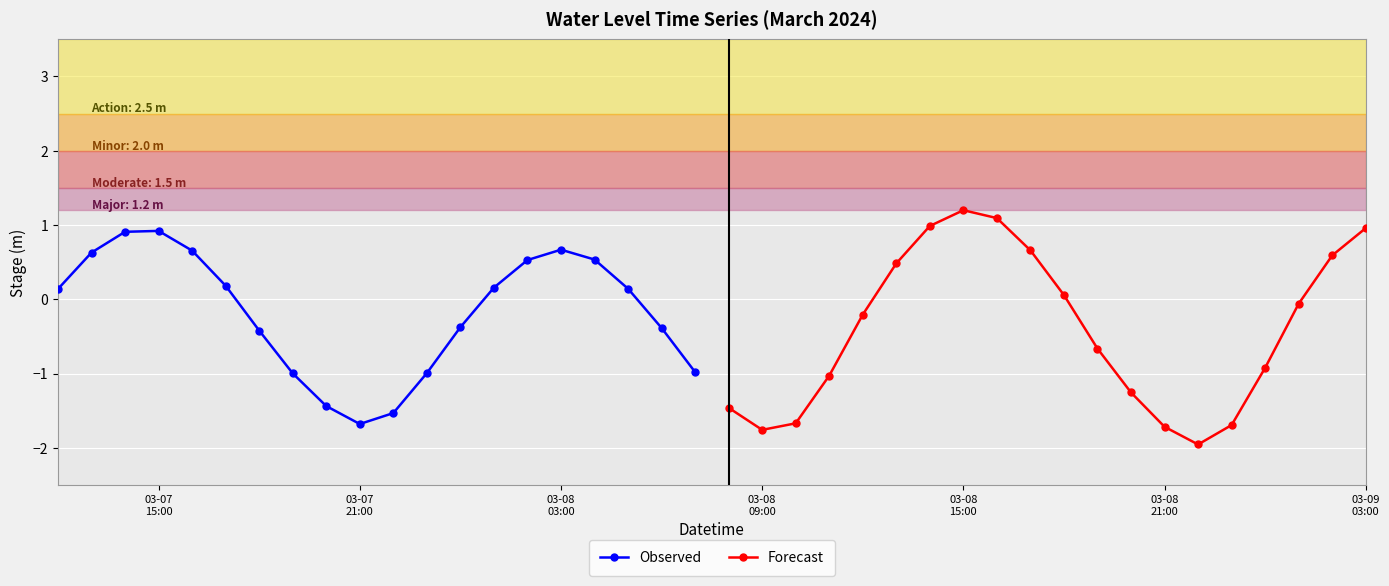

What is the minimum value shown in the chart?

-2.0